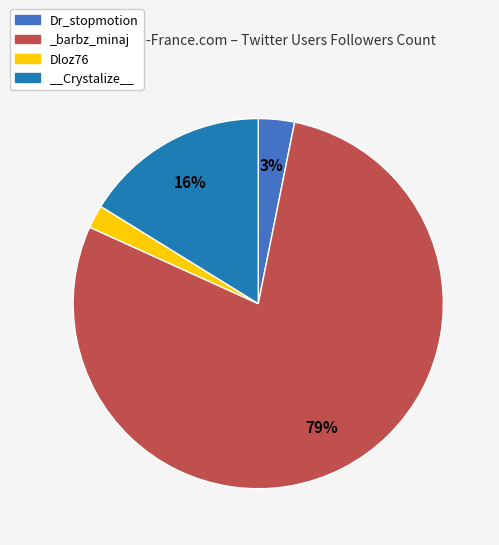

The _barbz_minaj slice represents 68% of the pie. True or false?

False